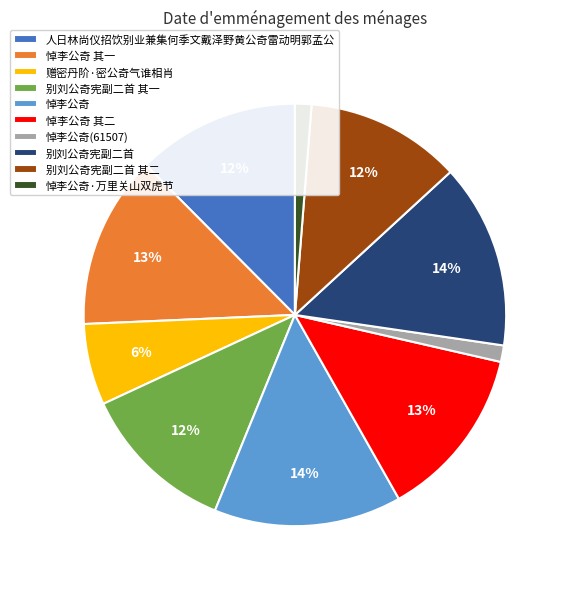

Is it true that 人日林尚仪招饮别业兼集何季文戴泽野黄公奇雷动明郭孟公 is 12% of the pie?

True